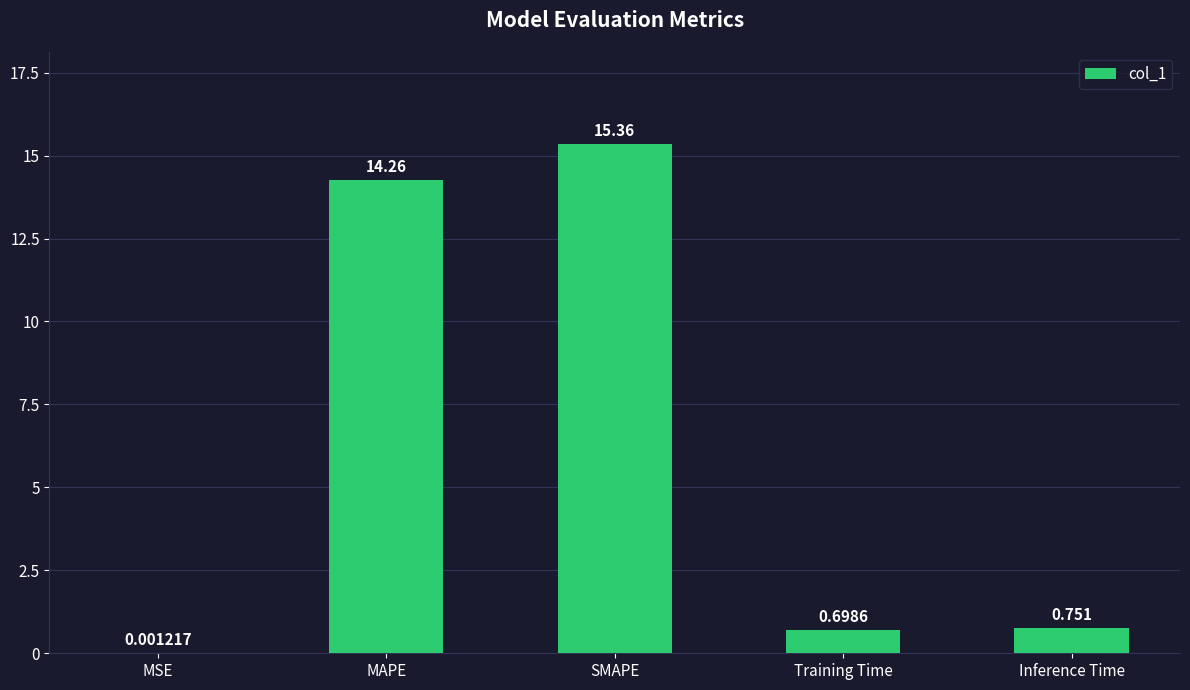

What is the average value?

6.2